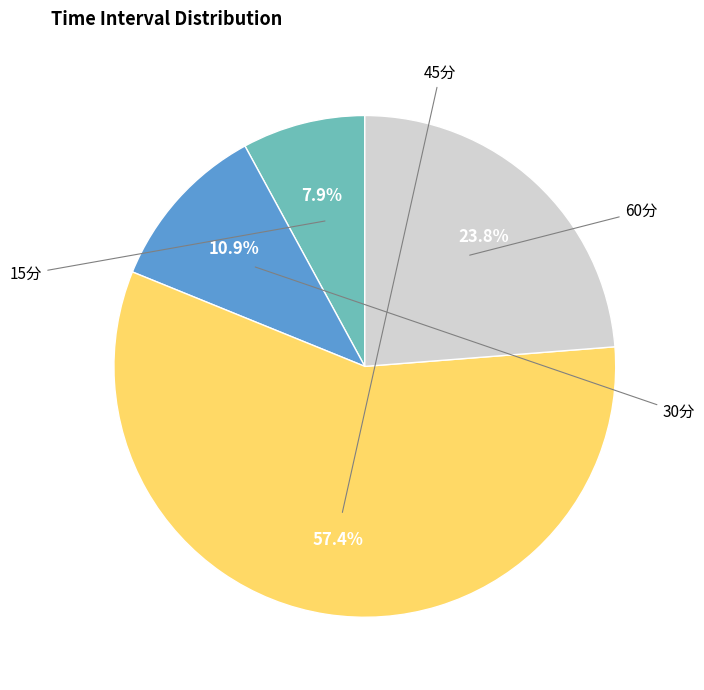

Is there any slice that represents more than half of the pie?

Yes